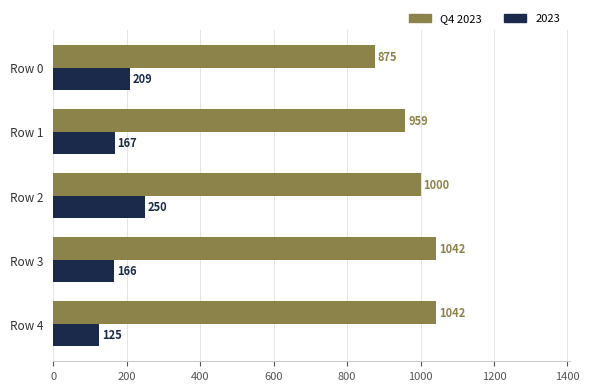

What is the spread (max minus min) of values at Row 4?

917